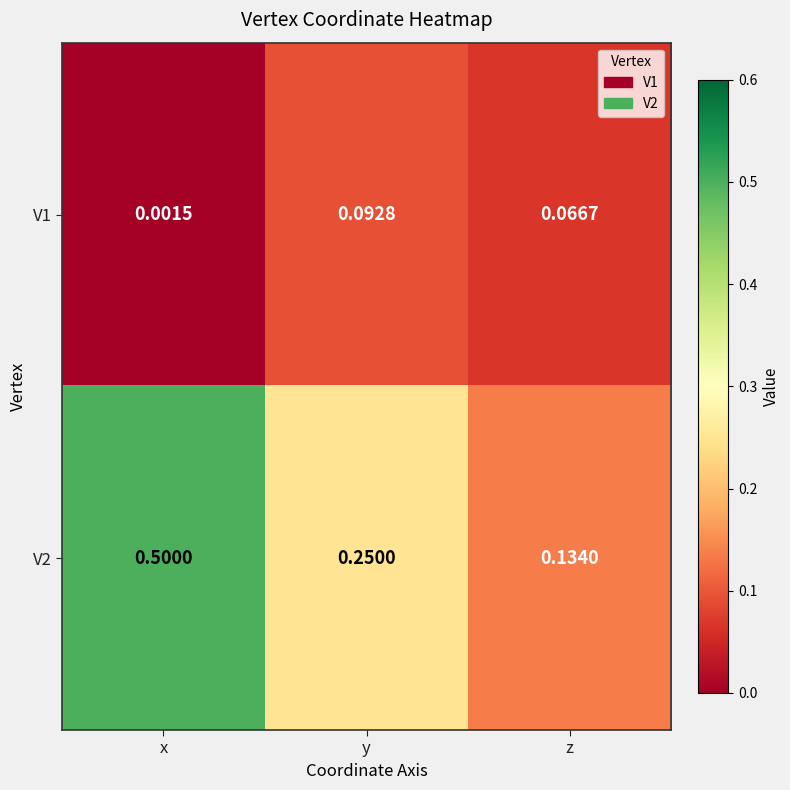

At x, list the series in order from smallest to largest.

V1, V2